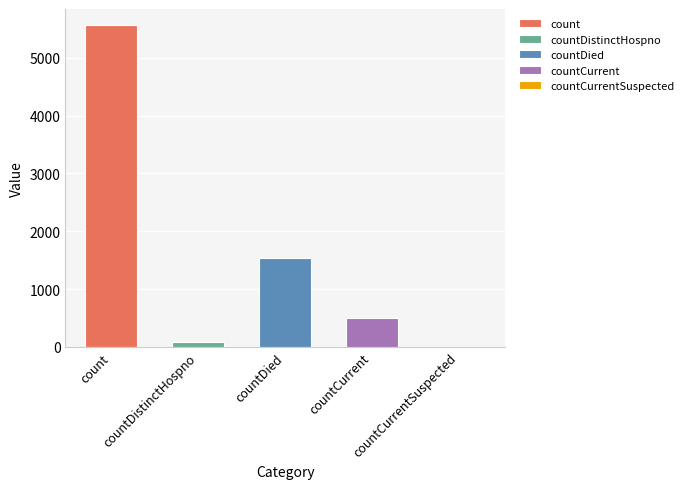

How many bars are there in total?

5